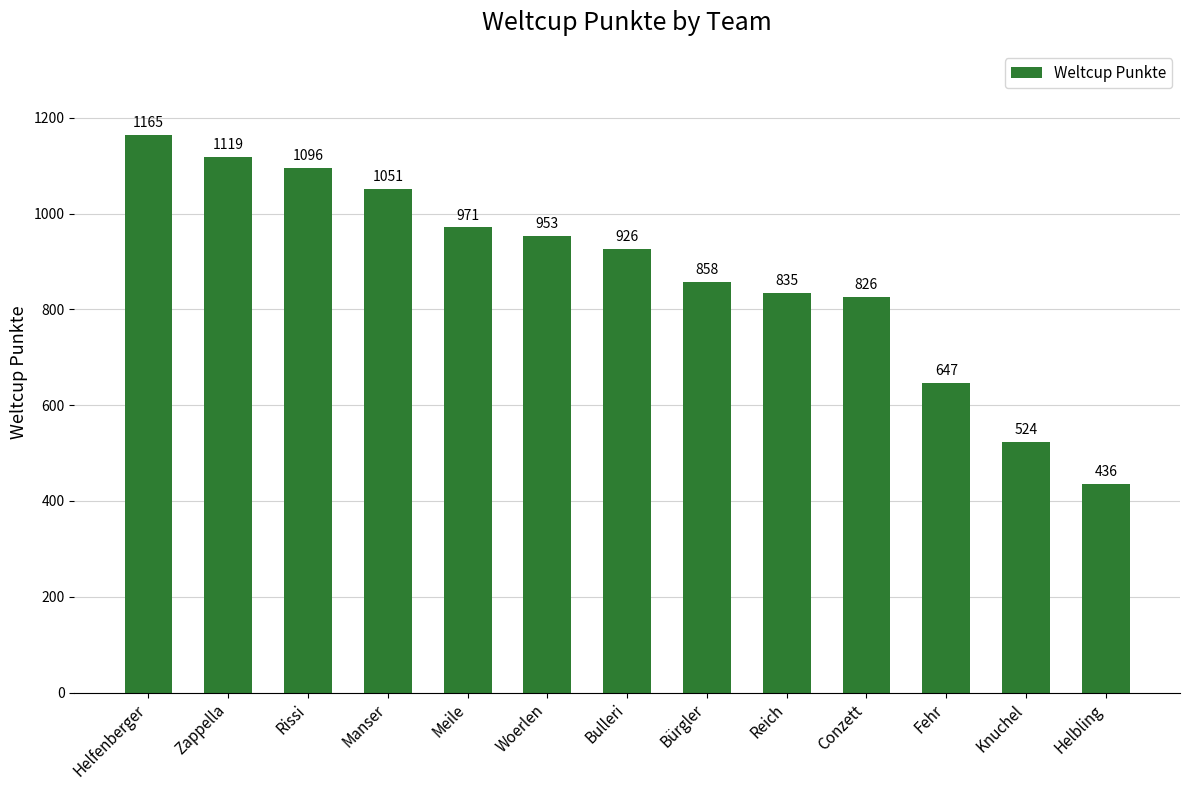

Which has a higher value, Bürgler or Zappella?

Zappella